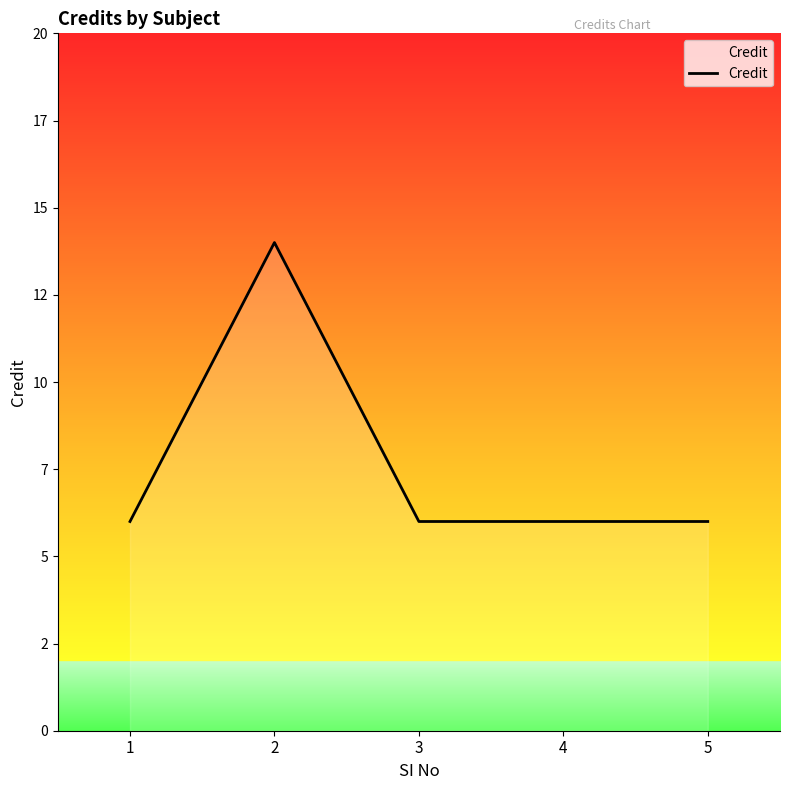

What is the difference between the values at 5 and 2?

8